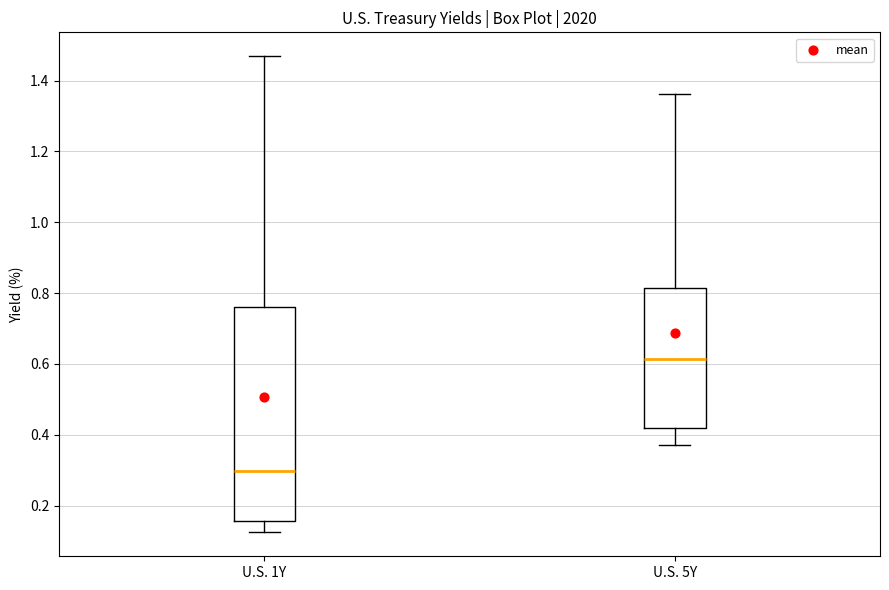

Reading left to right, transcribe this box plot: for each box, give where its median line is, the range the box spans, and where its two whiskers end, as read against the y-axis. The values are not printed on the chart, so give them approximately, as read against the axis.

U.S. 1Y: median 0.30, box 0.16 to 0.76, whiskers 0.12 to 1.46
U.S. 5Y: median 0.62, box 0.42 to 0.82, whiskers 0.38 to 1.36